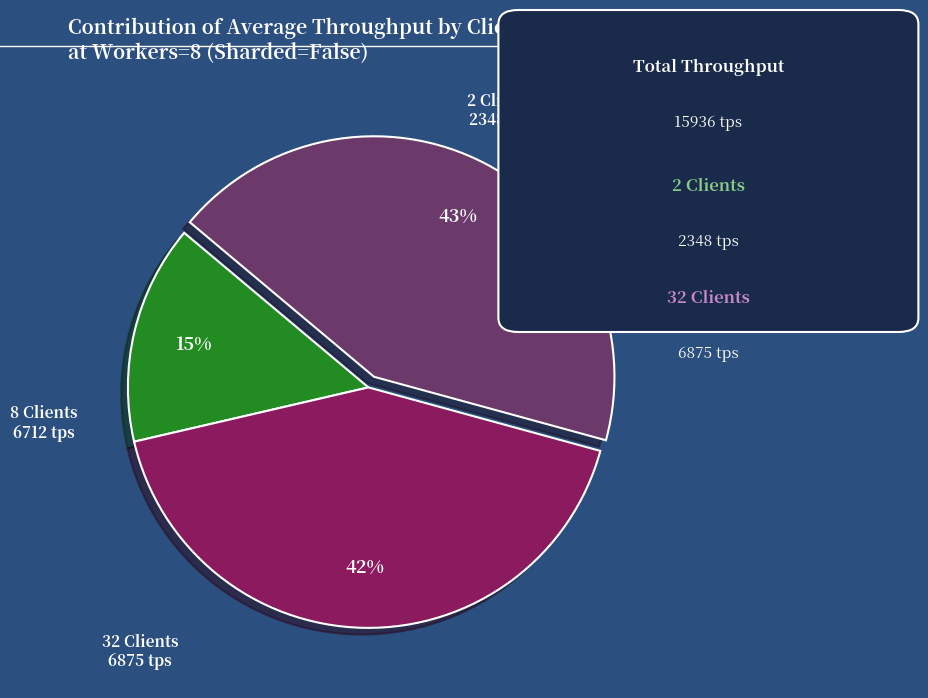

How many slices are in this pie chart?

3